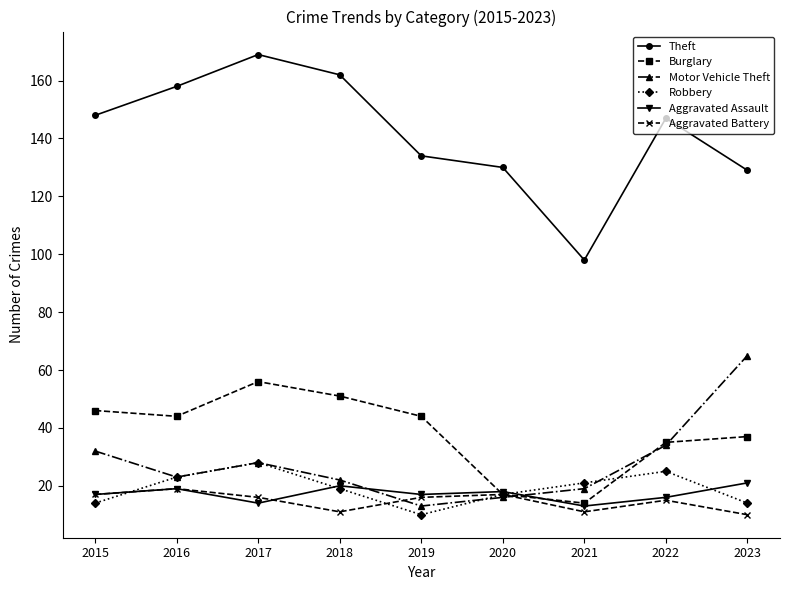

Reading right to left, extract all data points from this chart.

Theft: 129	147	98	130	134	162	169	158	148
Burglary: 37	35	14	17	44	51	56	44	46
Motor Vehicle Theft: 65	34	19	16	13	22	28	23	32
Robbery: 14	25	21	17	10	19	28	23	14
Aggravated Assault: 21	16	13	18	17	20	14	19	17
Aggravated Battery: 10	15	11	17	16	11	16	19	17